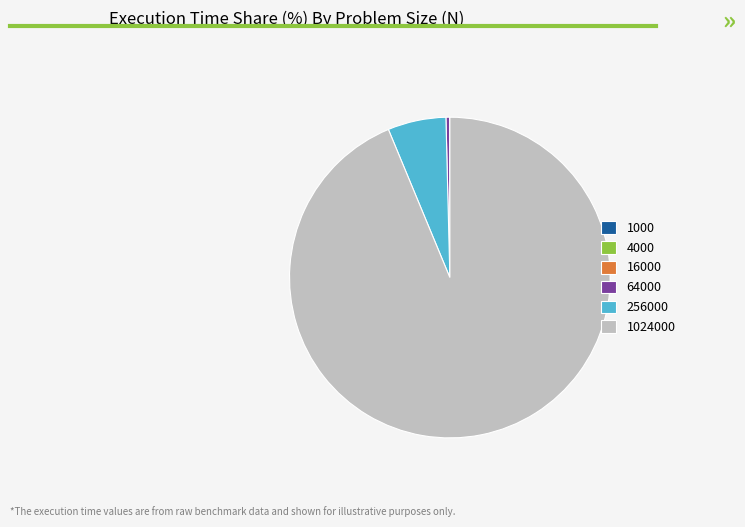

Is there any slice that represents more than half of the pie?

Yes